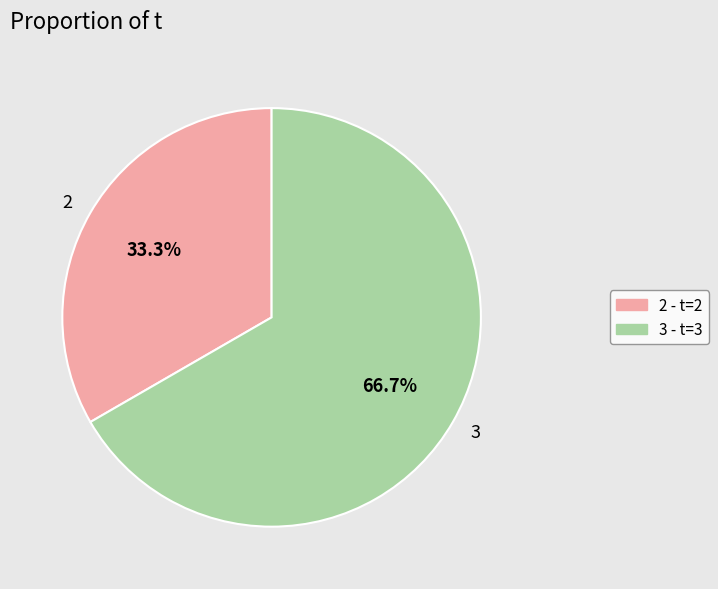

What percentage do 2 and 3 together represent?

100.0%